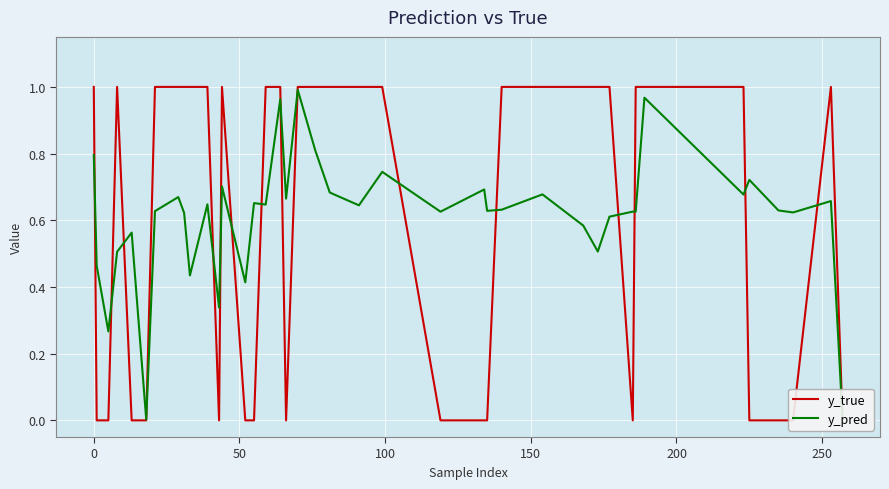

How many intersections are there between y_pred and y_true?

17